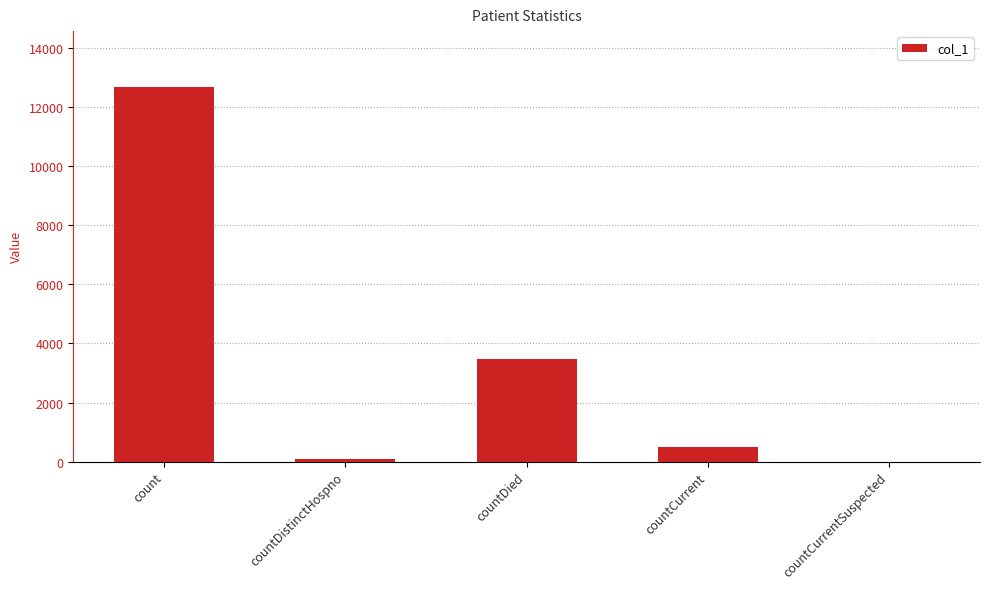

Which label corresponds to the largest value in the chart?

count